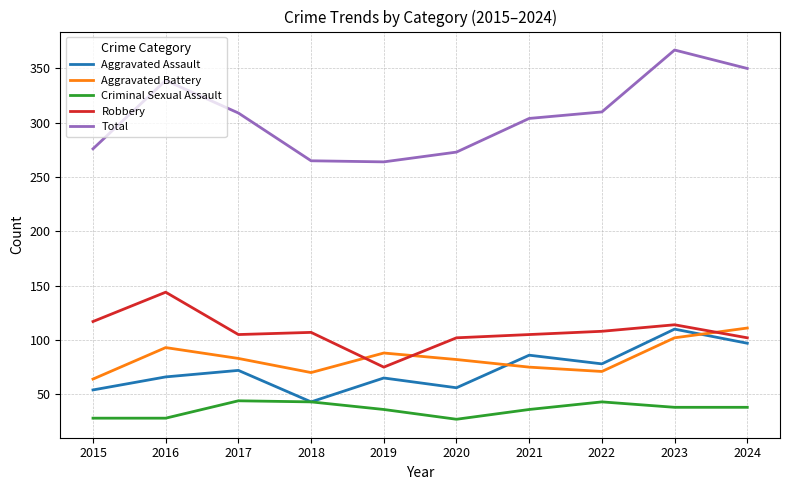

What is the total value across all series at 2015?

539